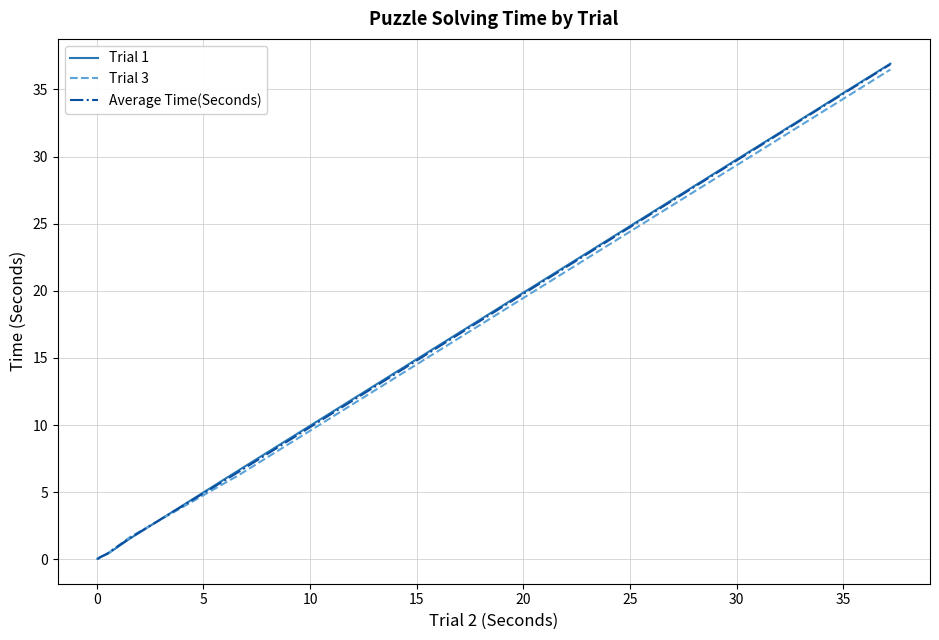

Which series has the largest range (max minus min)?

Trial 1